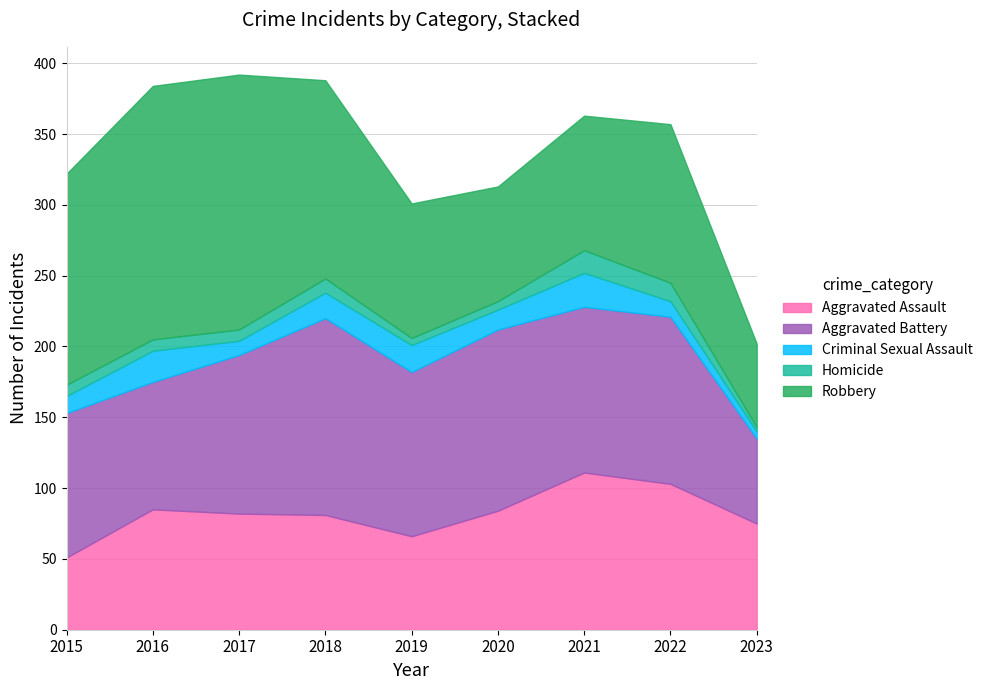

Which series has the widest spread of values?

Robbery